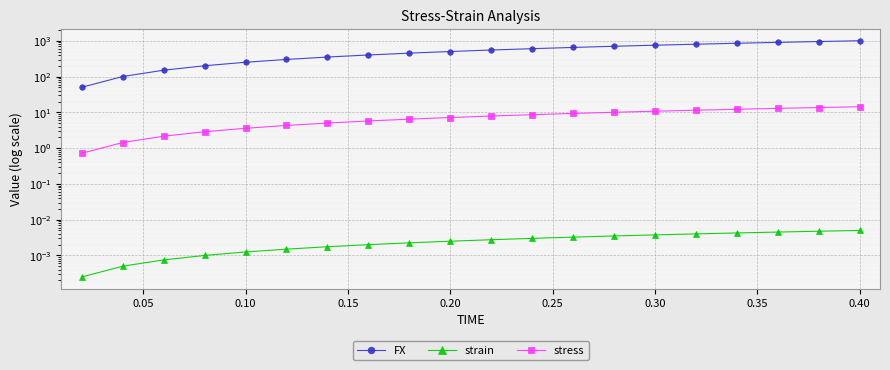

What is the sum of all FX values?

10555.2